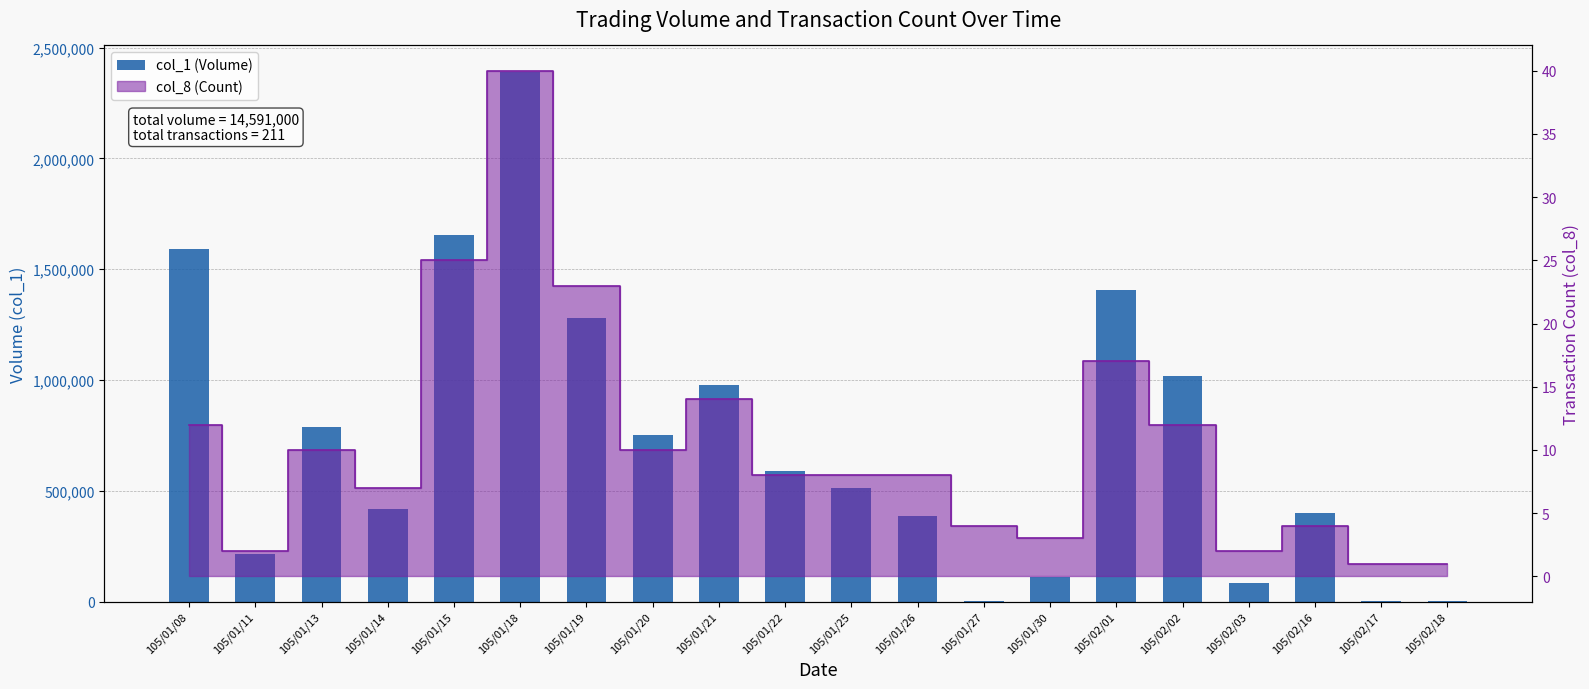

At which category does the chart reach its peak across all series?

105/01/18